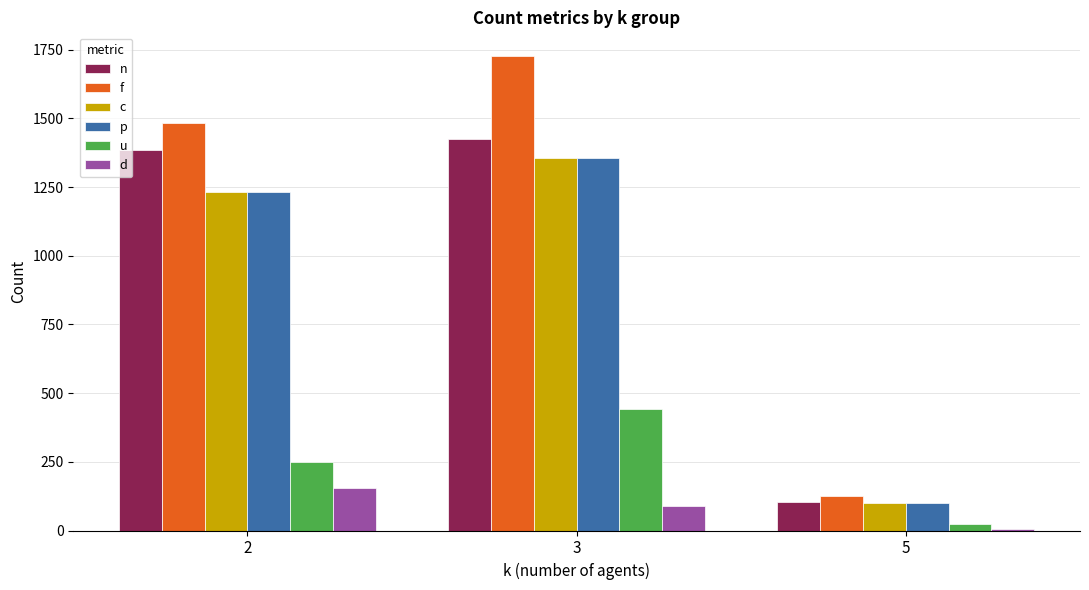

True or false: p has a value of 1355 at 3.

True